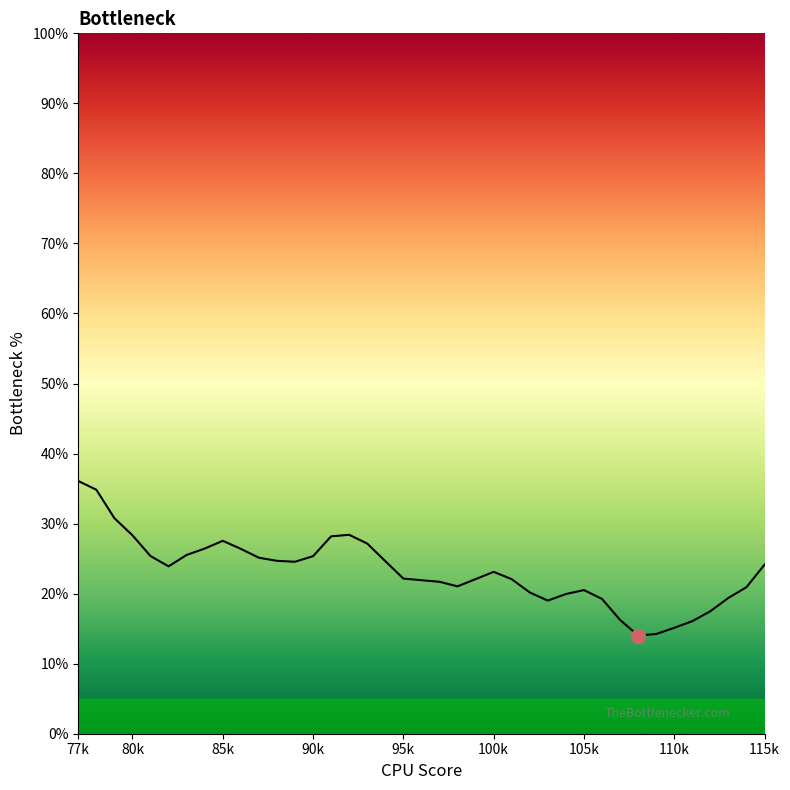

What is the maximum value shown in the chart?

36.1